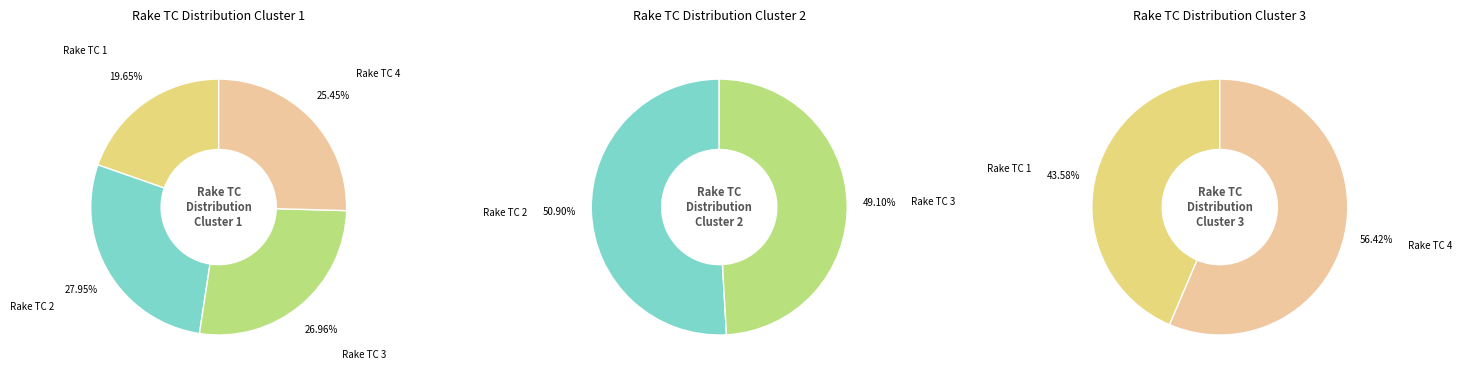

What percentage is NOT represented by 4?

95.0%